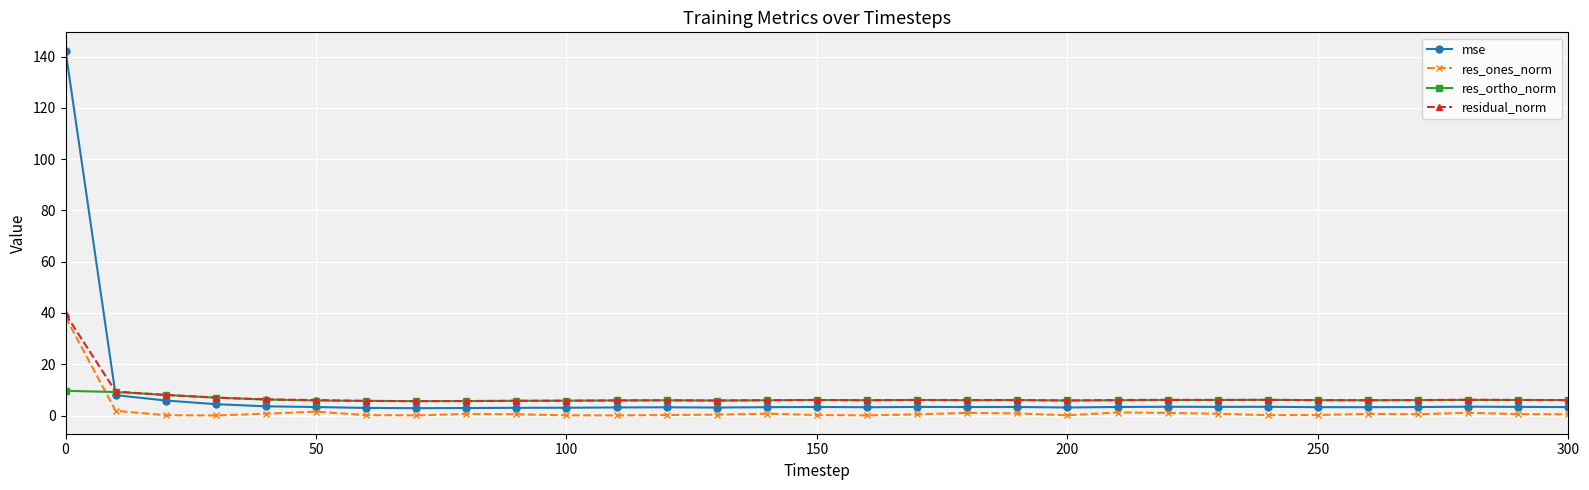

How many series are shown in this chart?

4